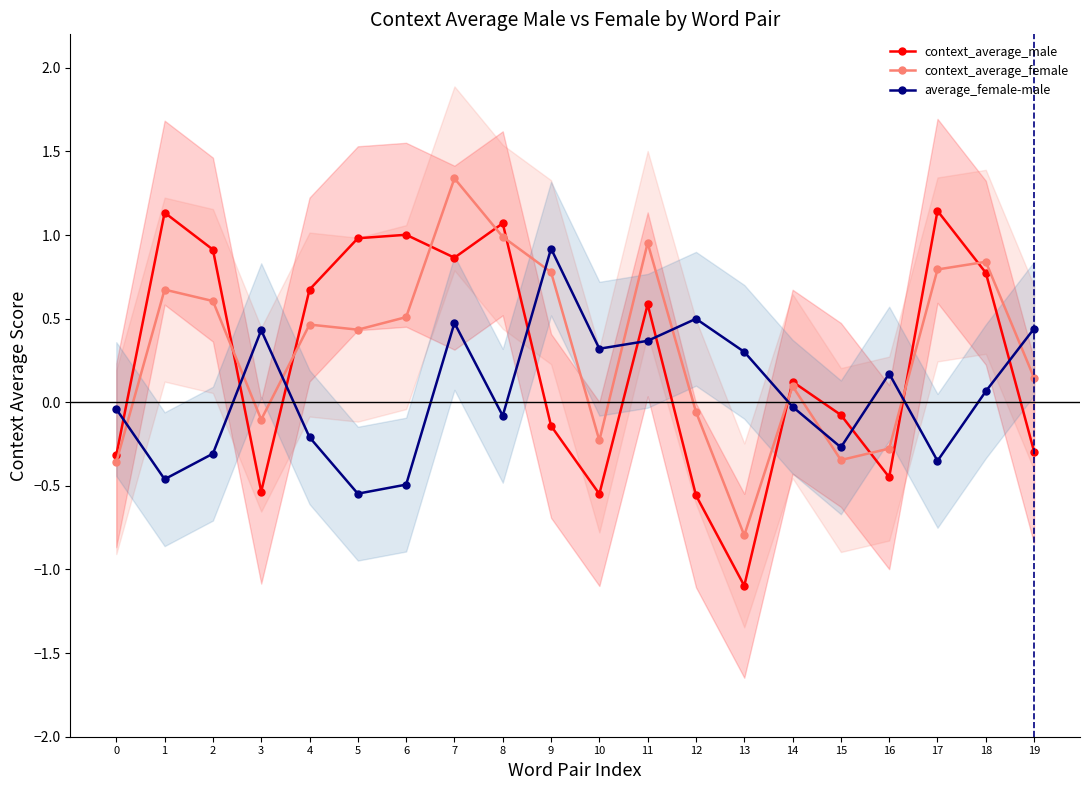

Count the number of data series in this chart.

3